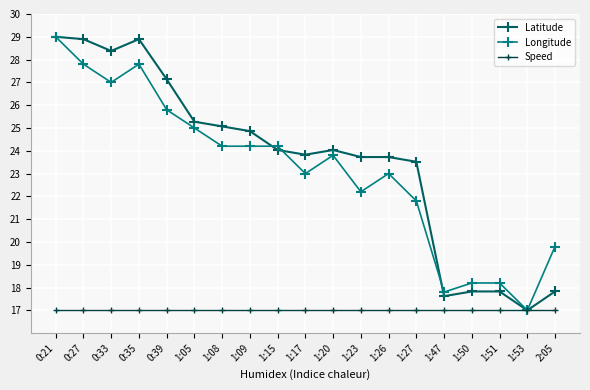

At 0:35, list the series in order from largest to smallest.

Latitude, Longitude, Speed